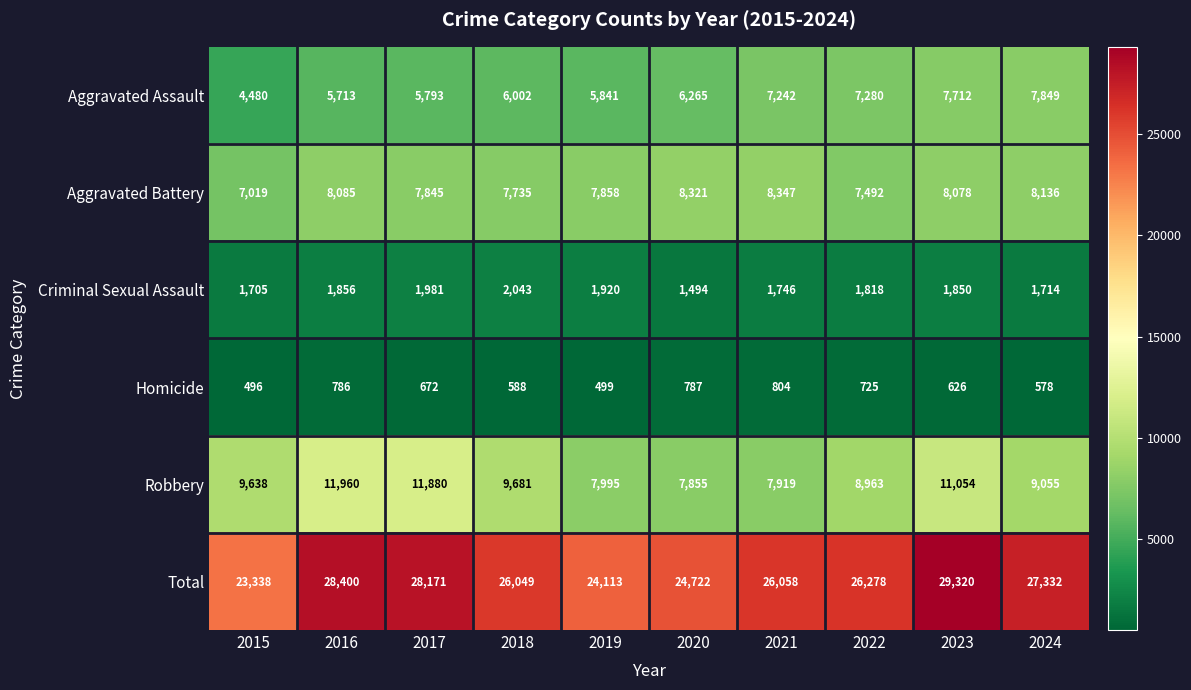

What is the greatest value displayed?

29320